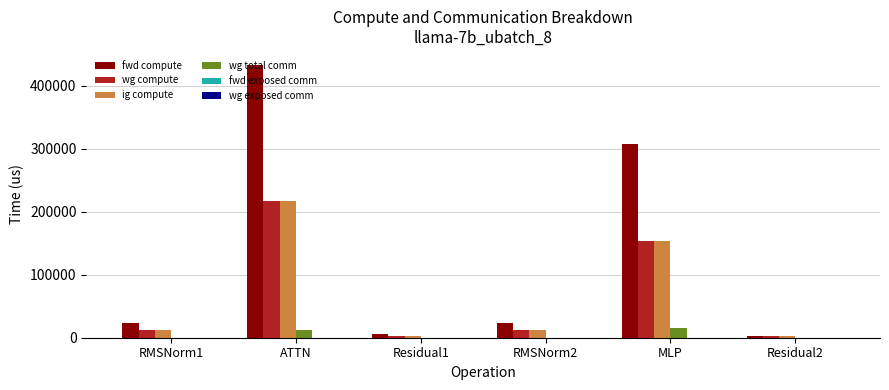

Which series has the largest total across all categories?

fwd compute